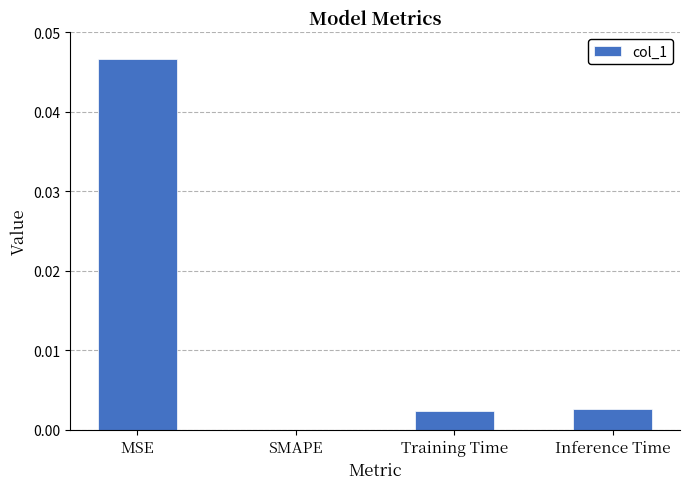

Which label corresponds to the largest value in the chart?

MSE